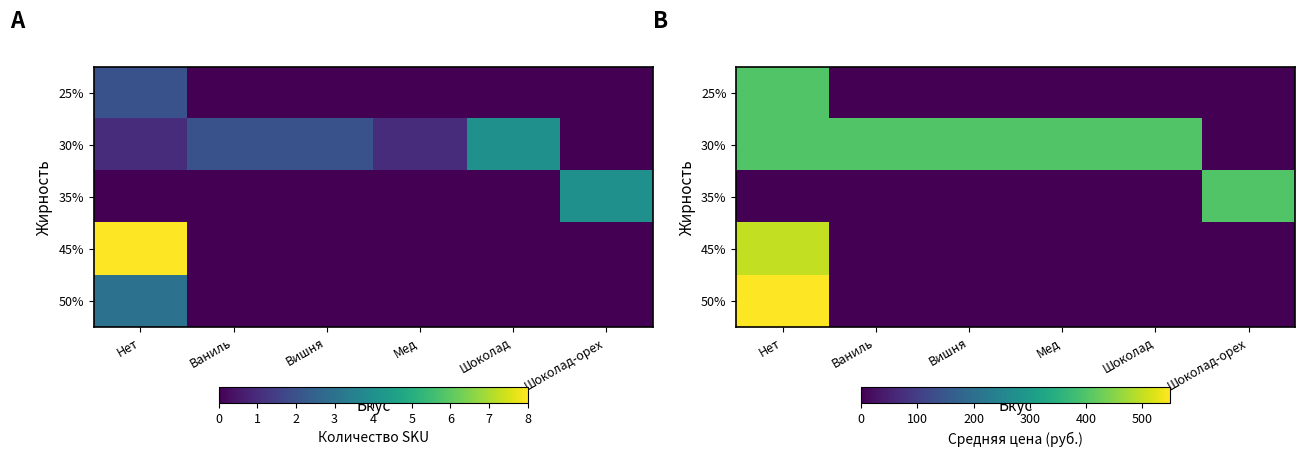

What is the total value across all series at Мед?

400